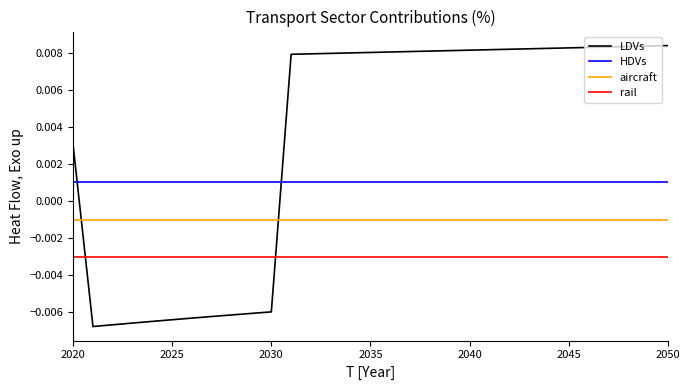

List the series in order of their peak value, lowest first.

rail, aircraft, HDVs, LDVs